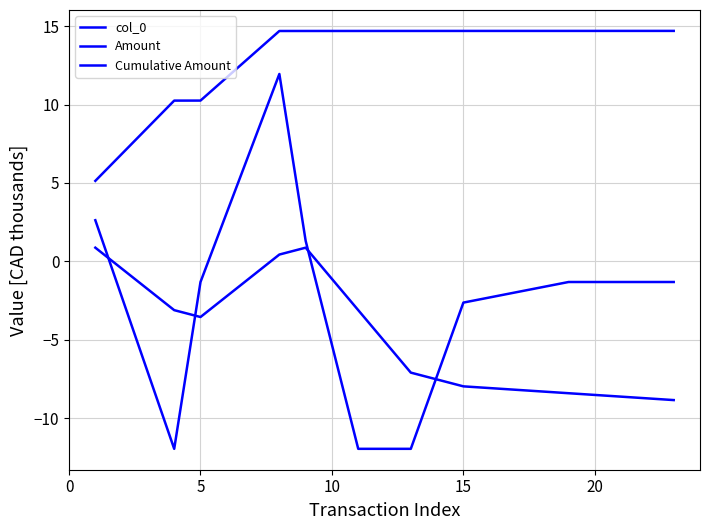

List the series in order of their peak value, lowest first.

Cumulative Amount, Amount, col_0